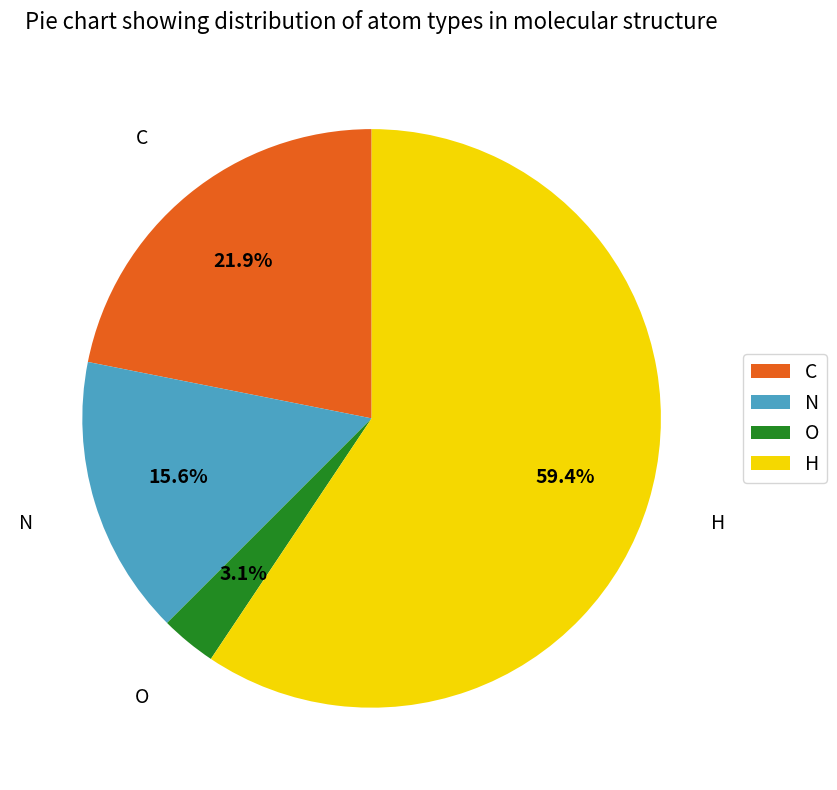

Which has a higher value, C or N?

C